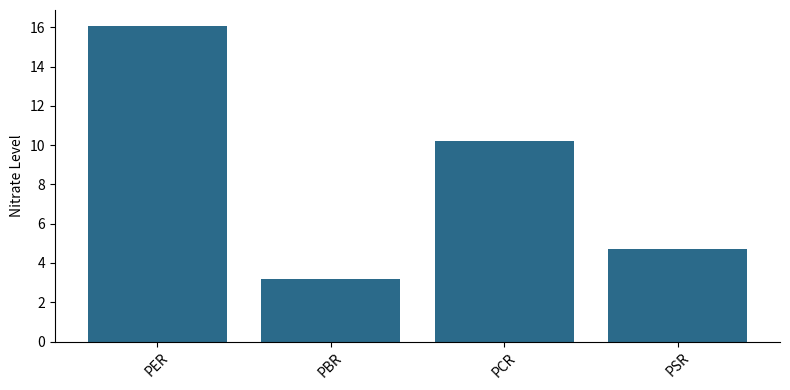

What position from the right is PCR?

2